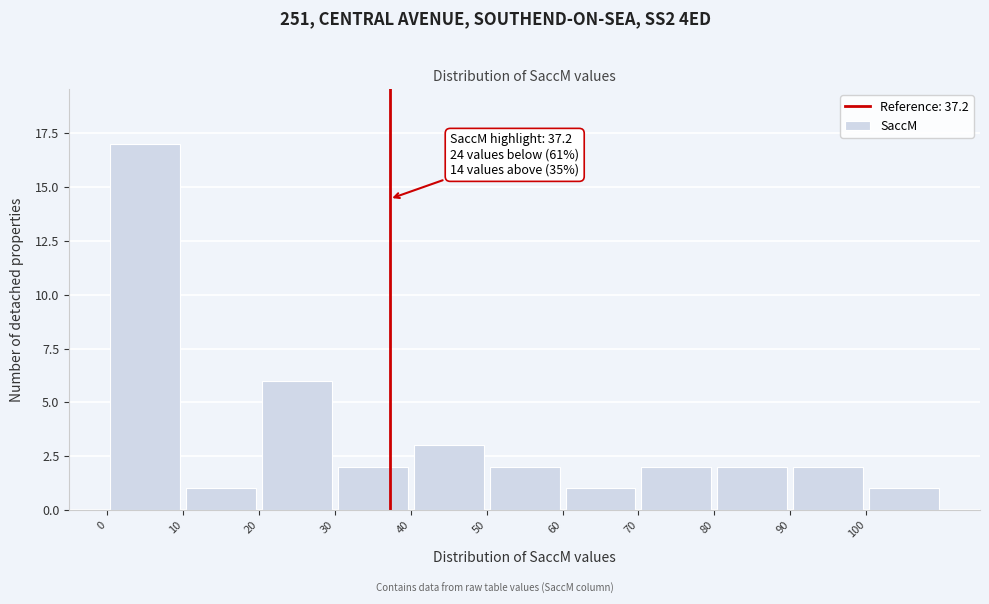

Over which range of the x-axis is the bar tallest?

0 to 10